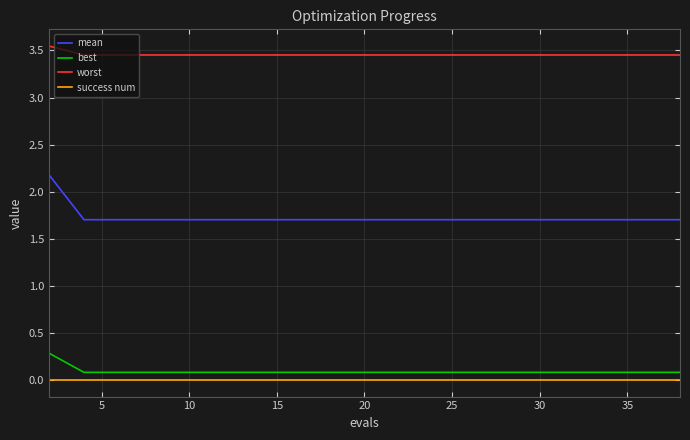

What is the sum of all best values?

1.8